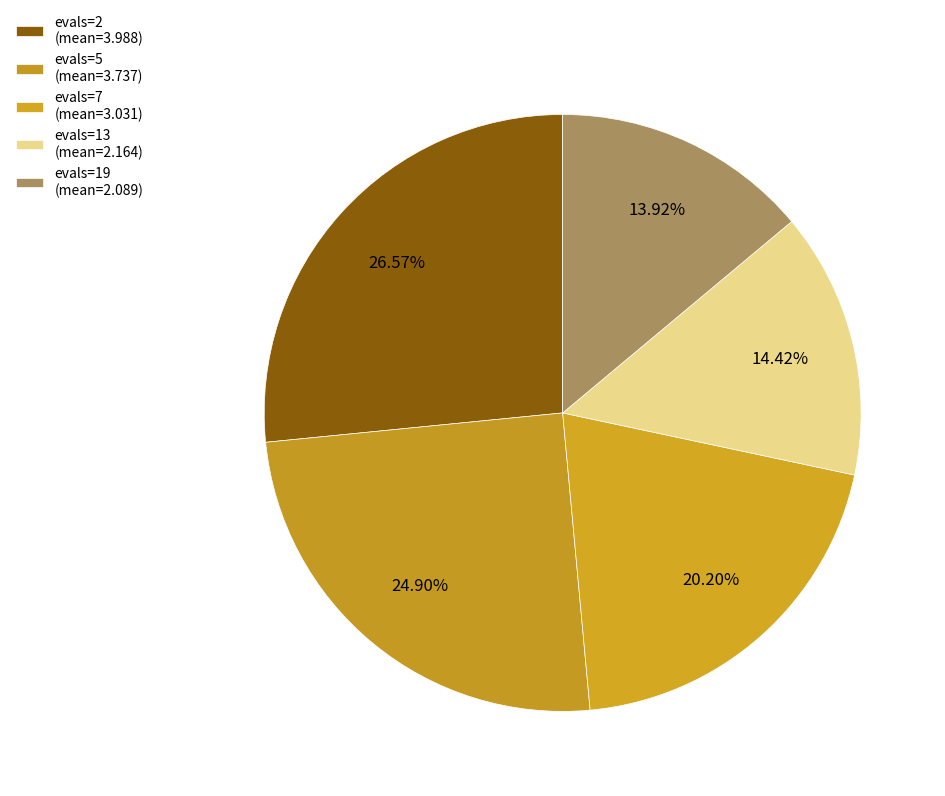

Approximately how many times larger is the value at evals=5 compared to evals=2?

0.9